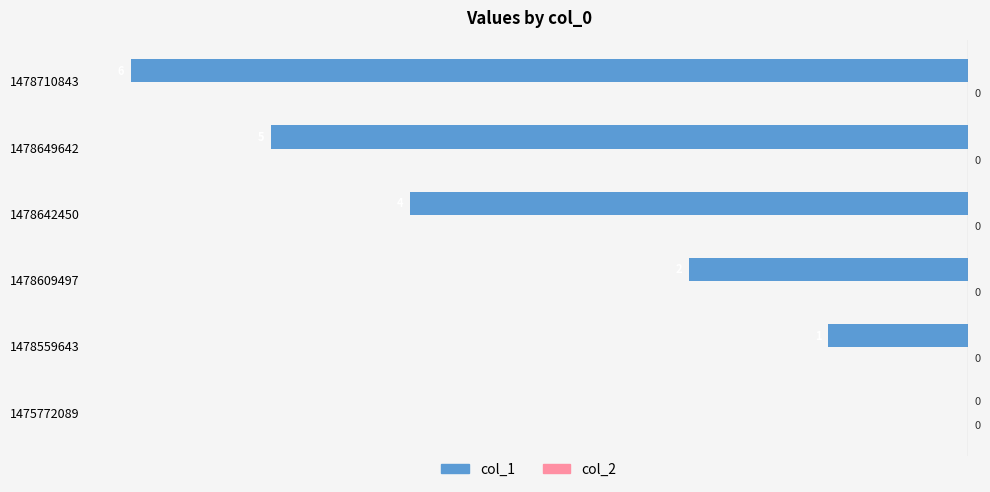

Which has a higher value, 1478559643 or 1478649642?

1478559643